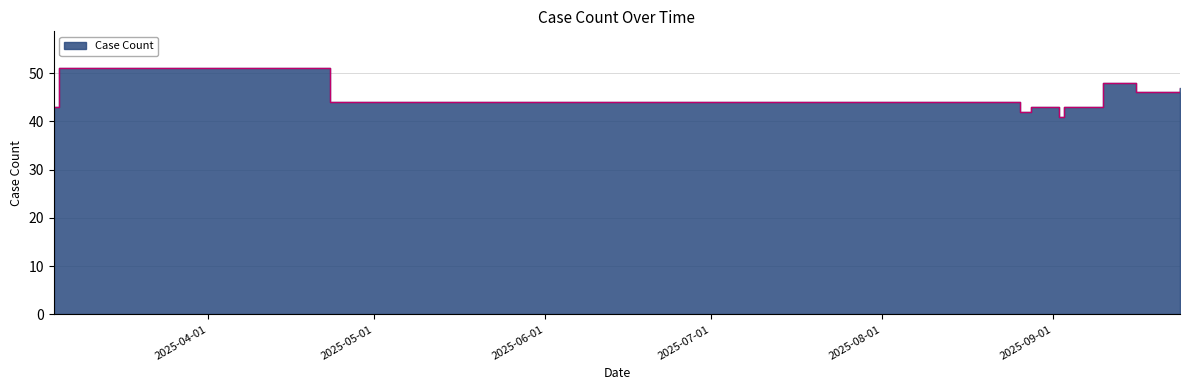

Which category has the highest value across all series?

2025-03-05